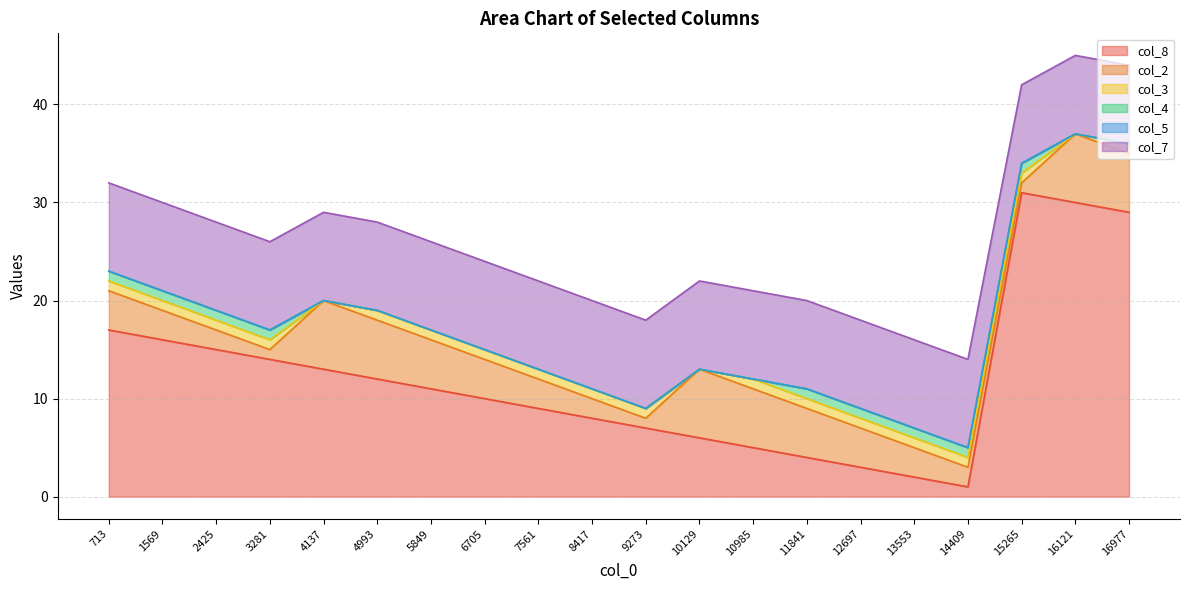

True or false: col_7 has a value of 3 at 4137.

False